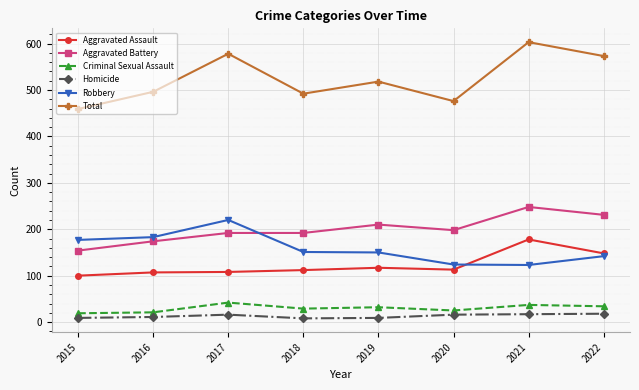

True or false: Total has a value of 496 at 2016.

True